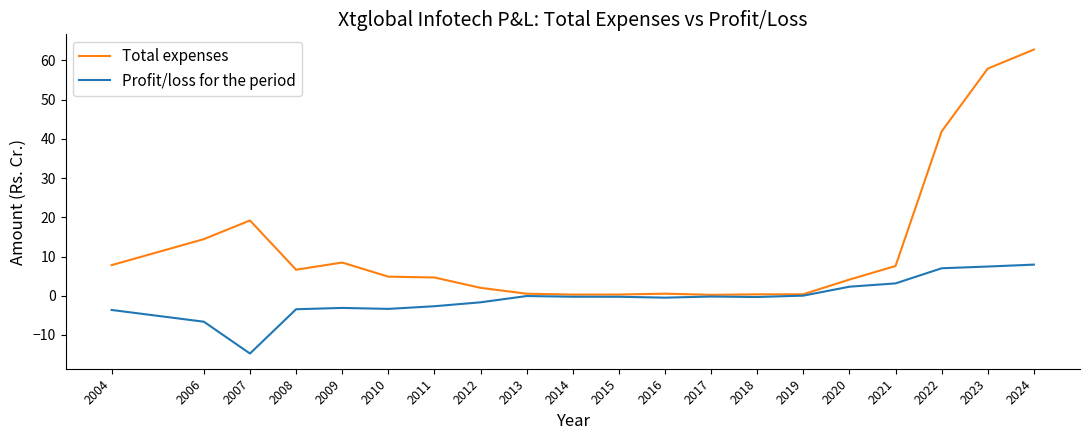

Where is the first local maximum for Total expenses?

2007